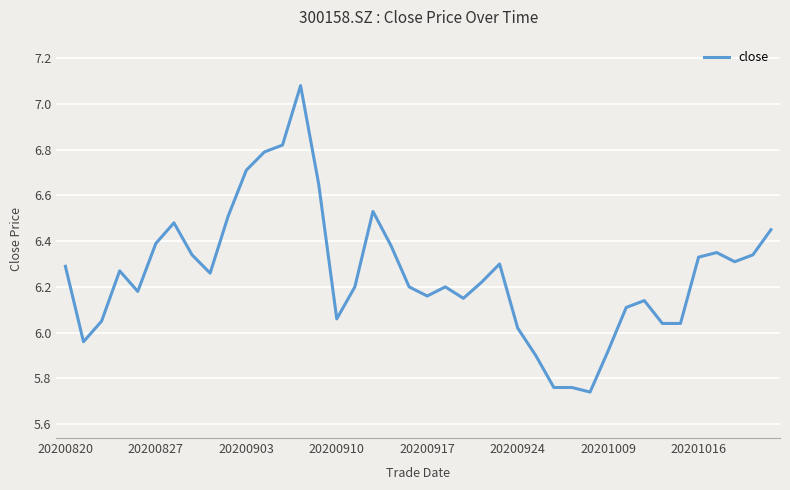

What is the difference between the maximum and minimum values?

1.3